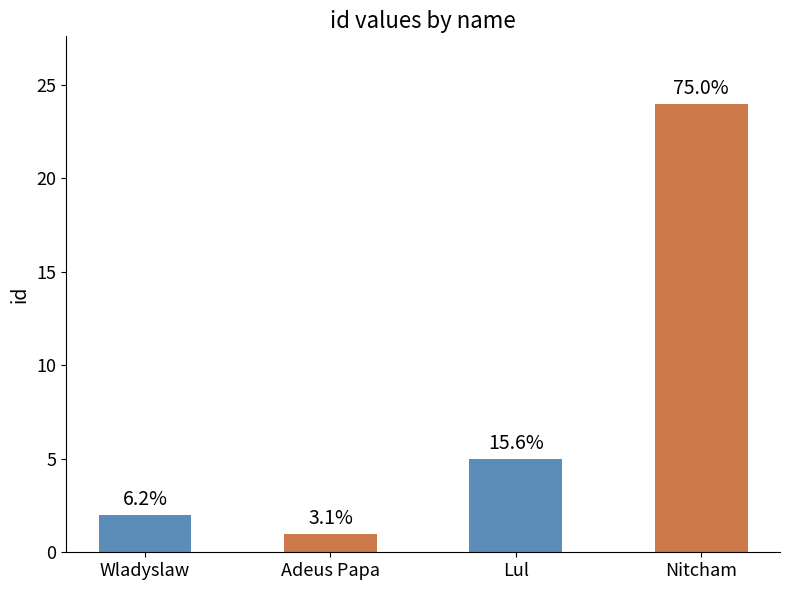

Are the bars horizontal?

No